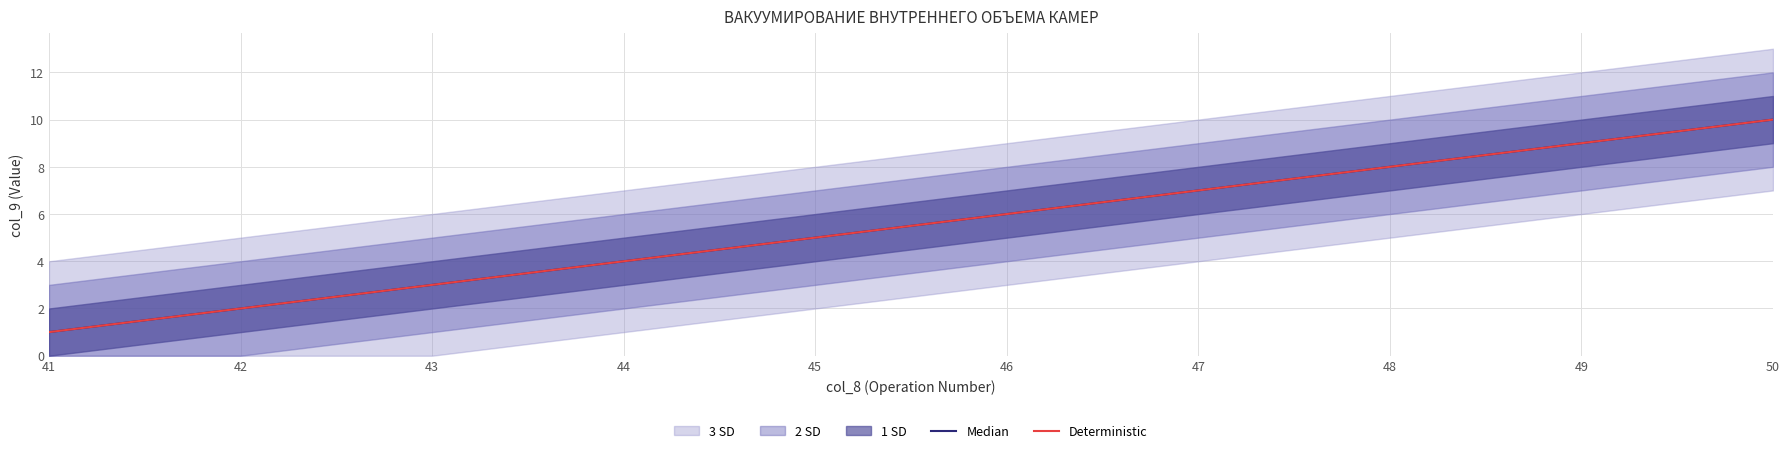

Rank the series at 49 from lowest to highest value.

Median, Deterministic